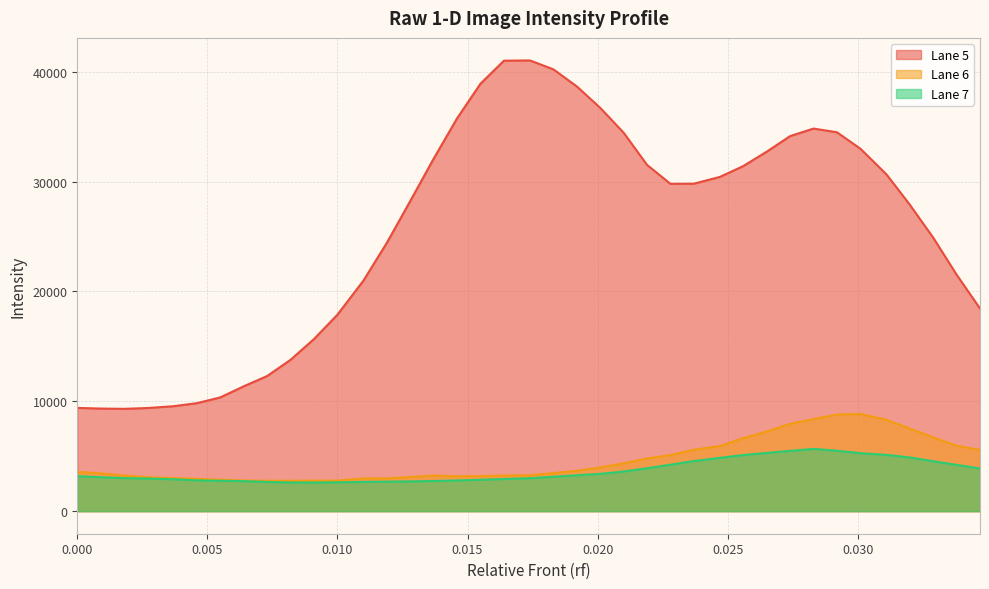

What is the lowest value of the Lane 5 series?

9318.0